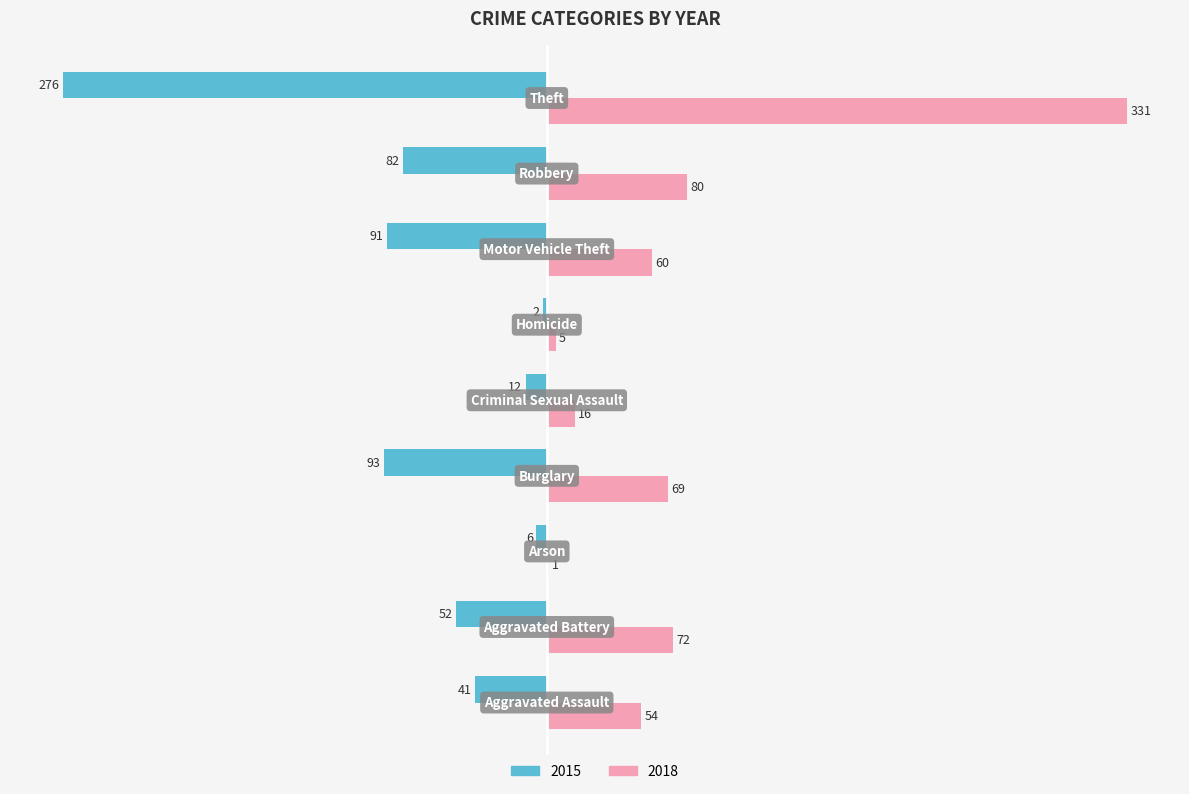

What is the greatest value displayed?

331